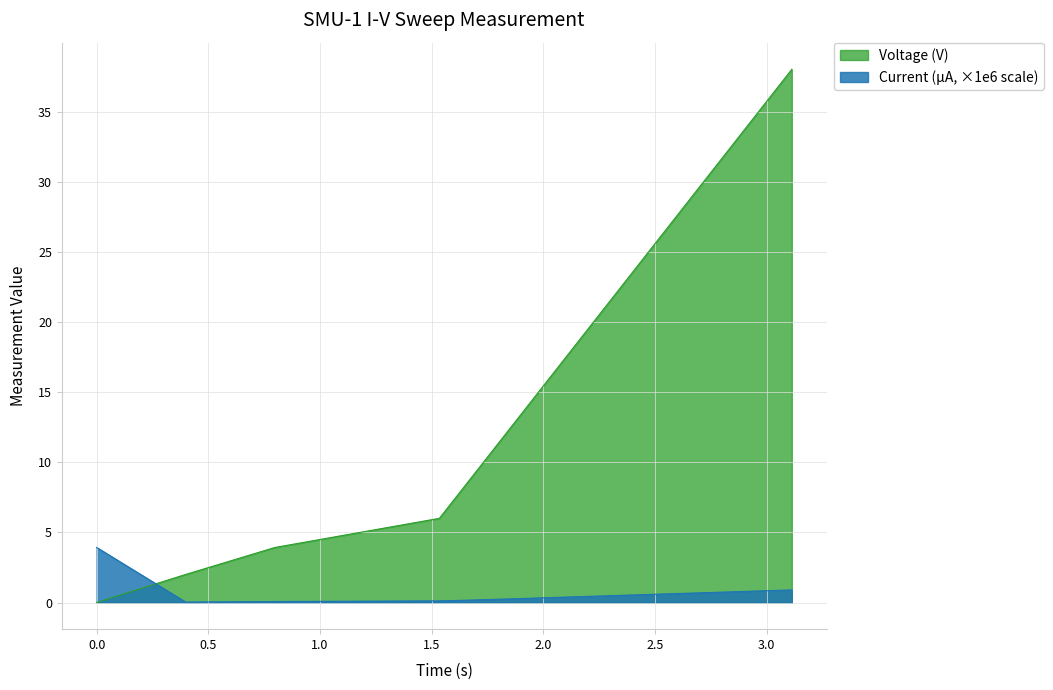

Does the chart have visible grid lines?

Yes